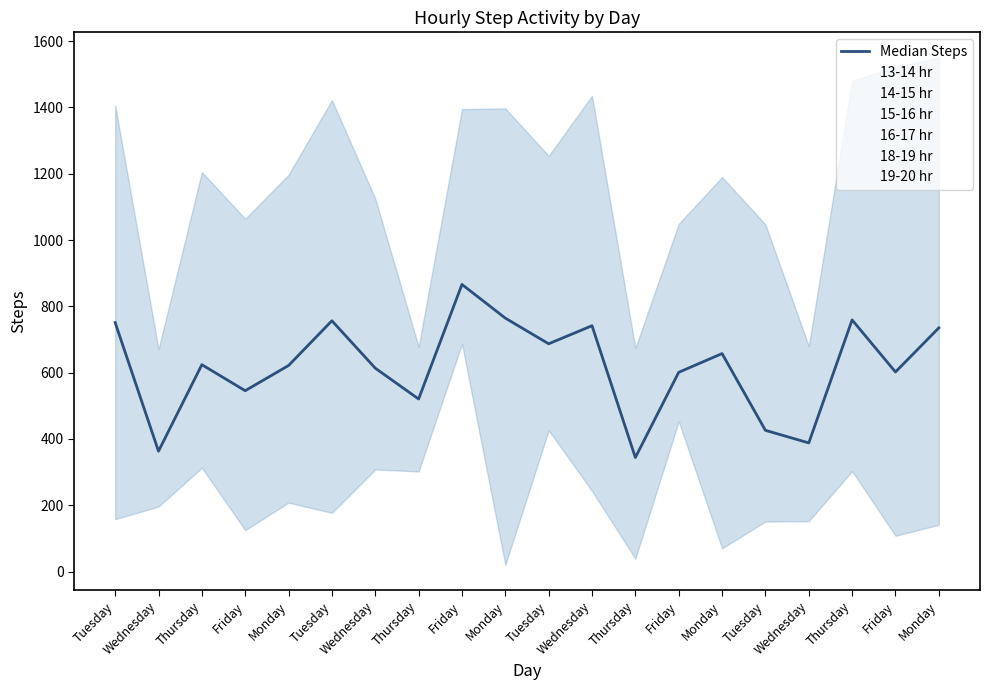

True or false: 15-16 hr and 16-17 hr cross at least once.

True